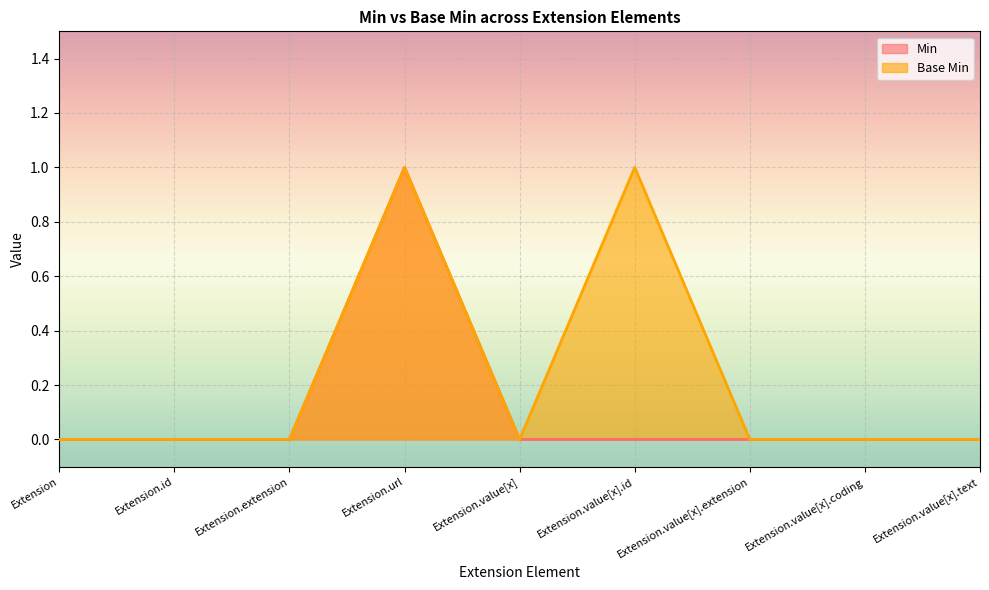

Rank the series at Extension from lowest to highest value.

Min, Base Min